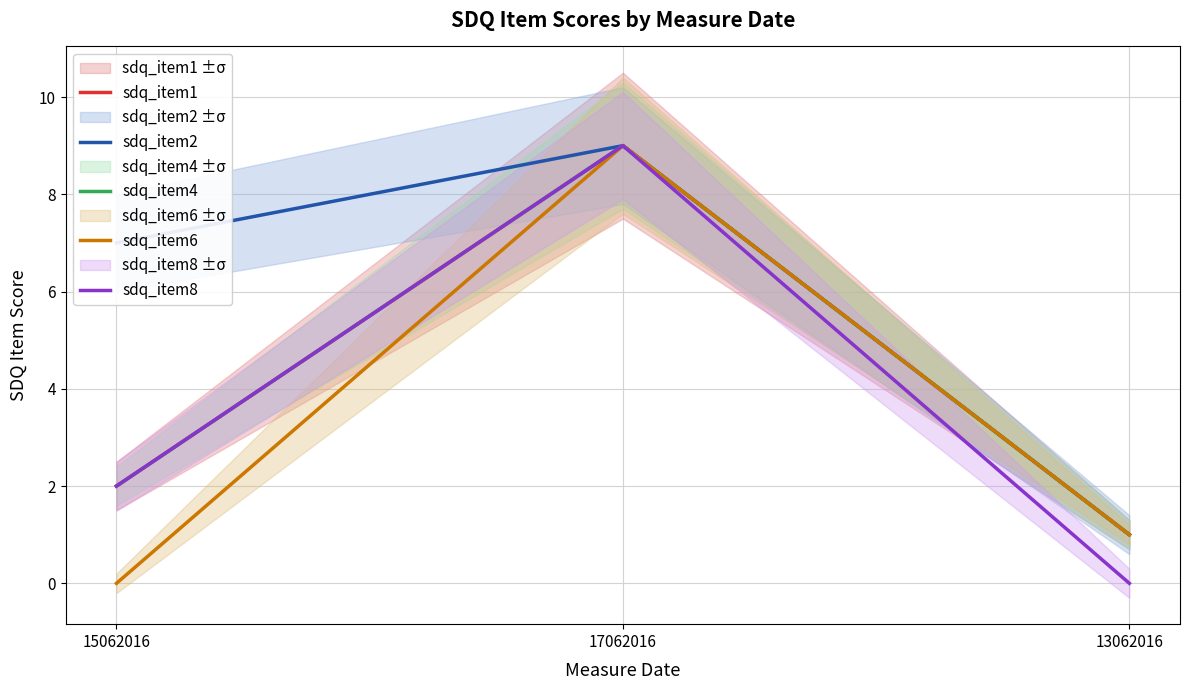

What is the maximum value shown in the chart?

9